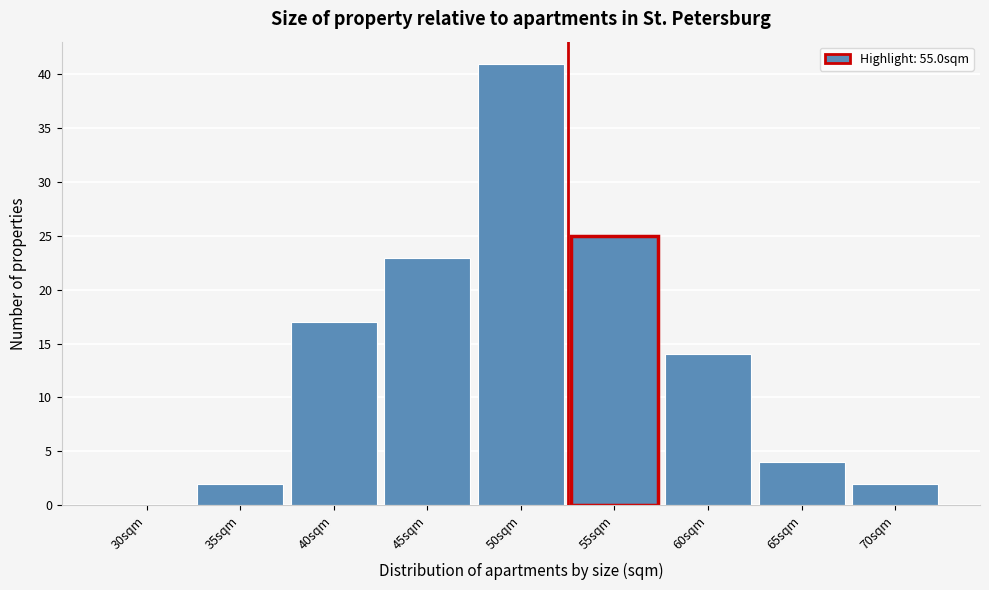

Reading right to left, transcribe all the data shown in this chart.

70sqm=2	65sqm=4	60sqm=14	55sqm=25	50sqm=41	45sqm=23	40sqm=17	35sqm=2	30sqm=0